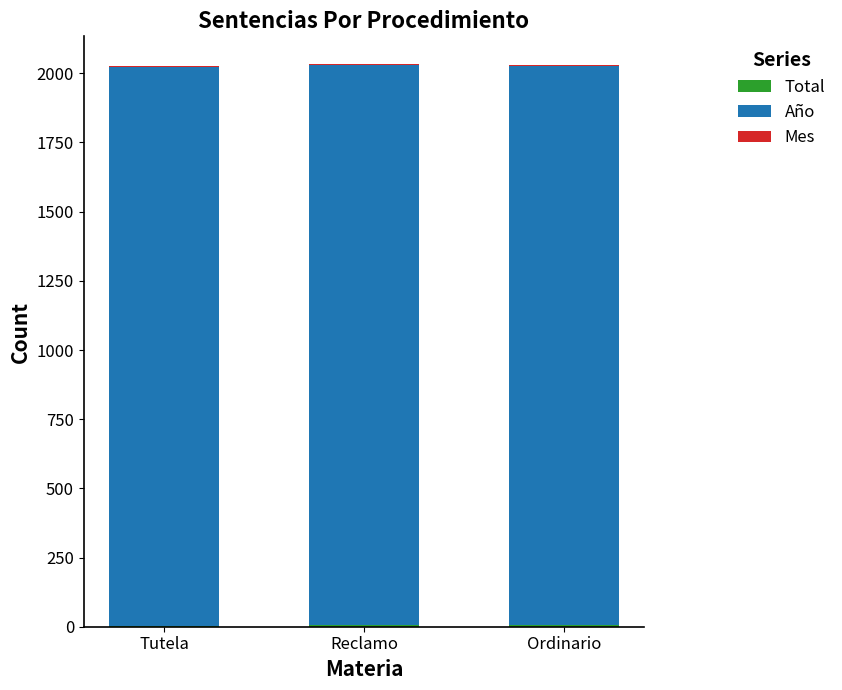

How many categories are shown in the chart?

3